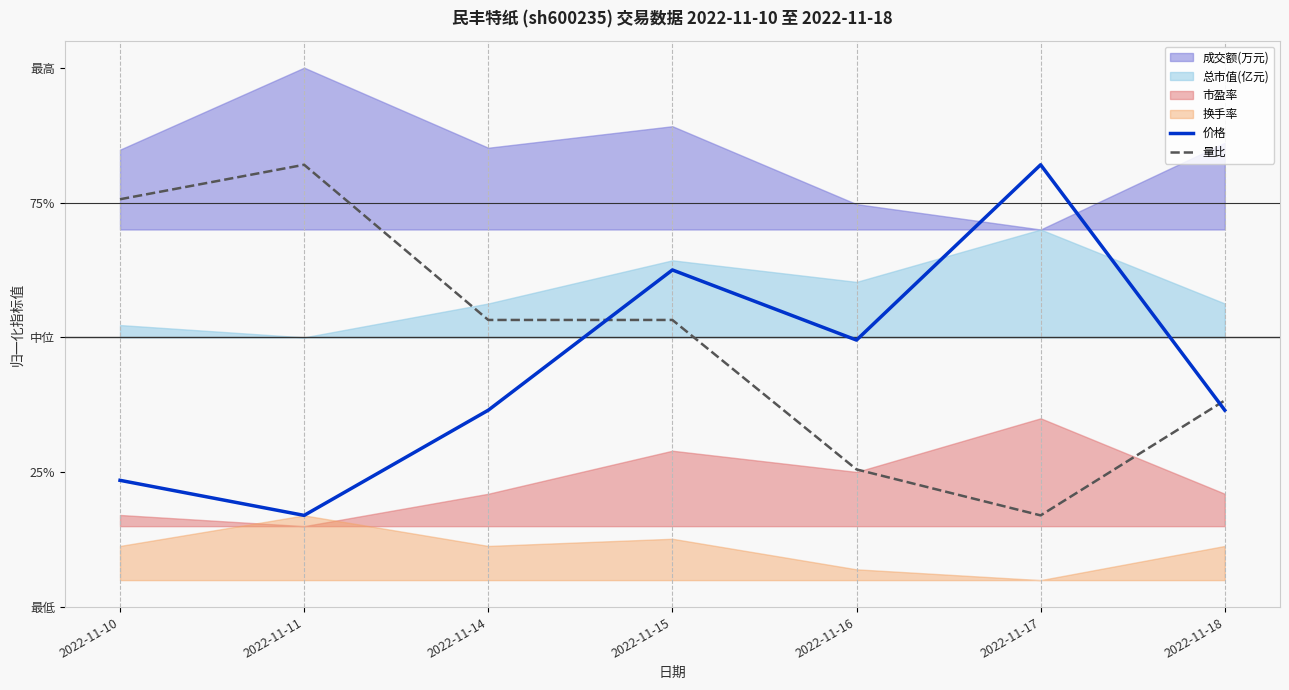

The value of 量比 at 2022-11-18 is 0.4. True or false?

True